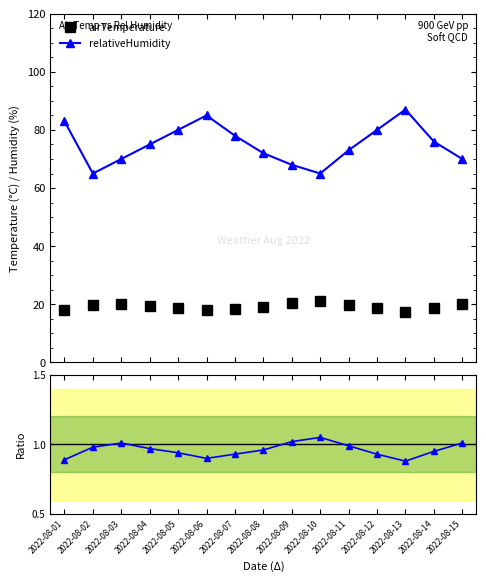

Where is the first local maximum for airTemperature_ratio?

2022-08-03